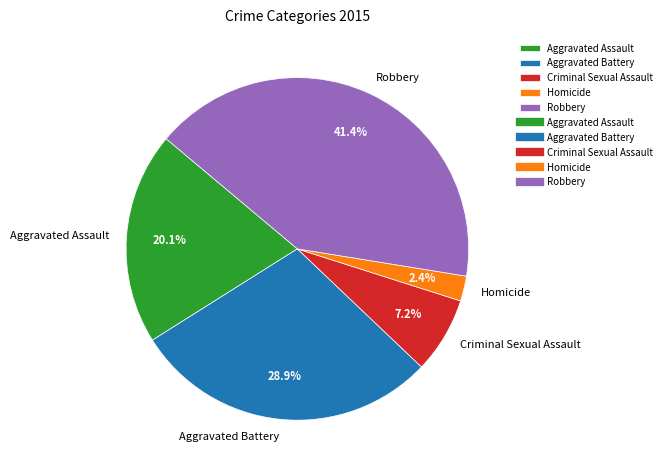

The Robbery slice represents 48% of the pie. True or false?

False